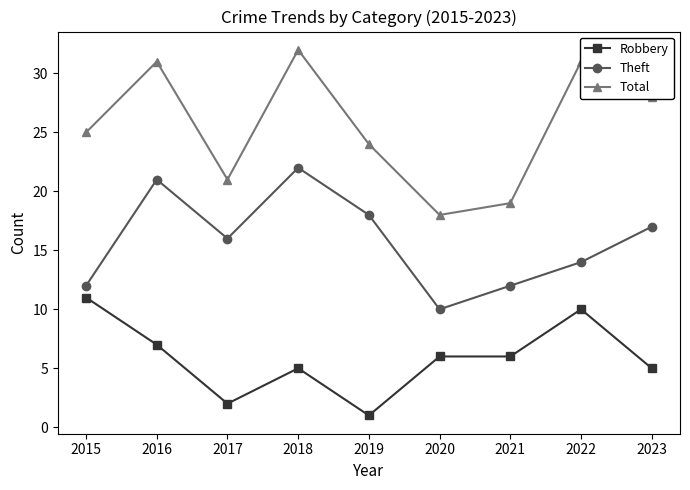

Between 2019 and 2021, which series saw the biggest shift?

Theft